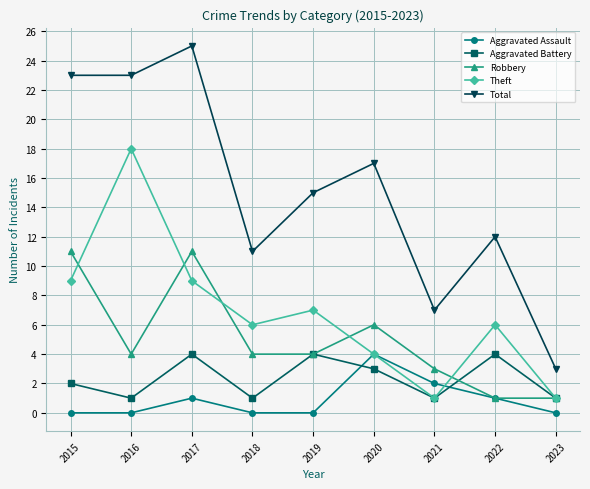

What is the total value across all series at 2018?

22